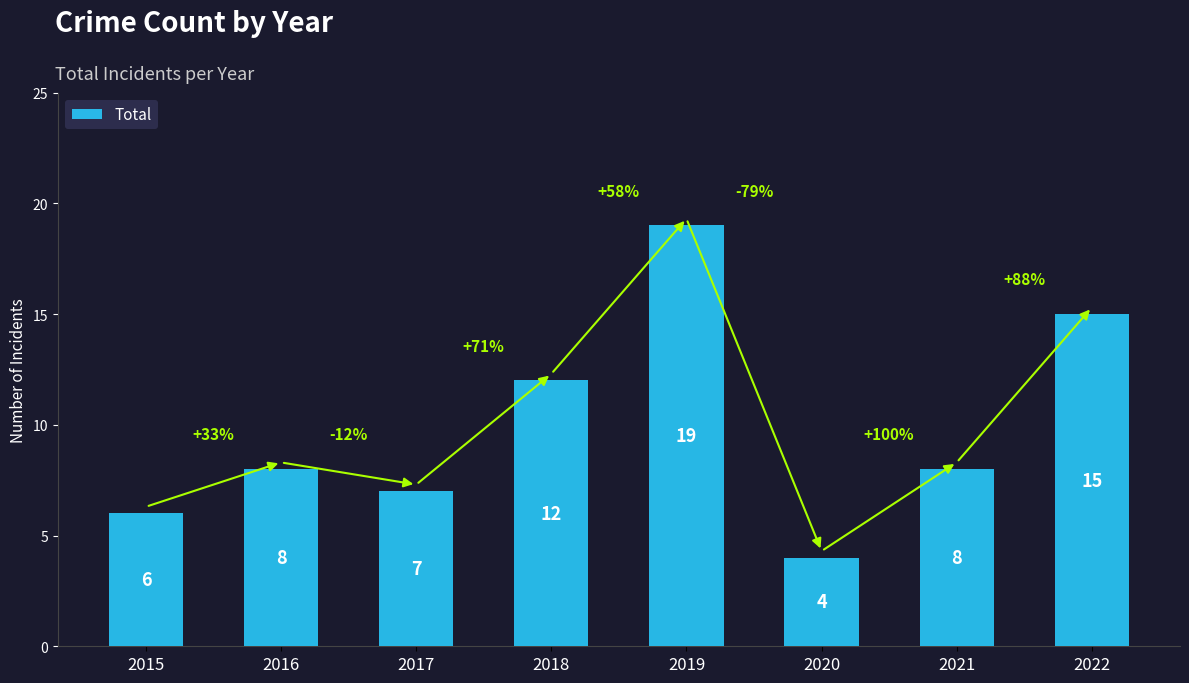

What is the sum of all values?

79